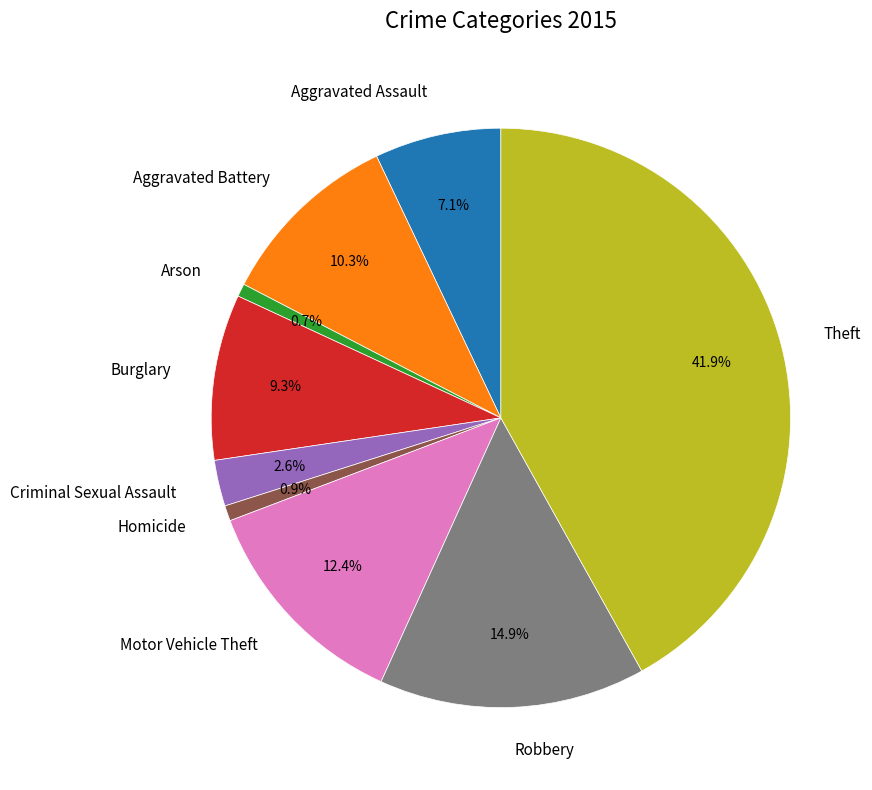

To the nearest percent, what portion does Criminal Sexual Assault represent?

3%